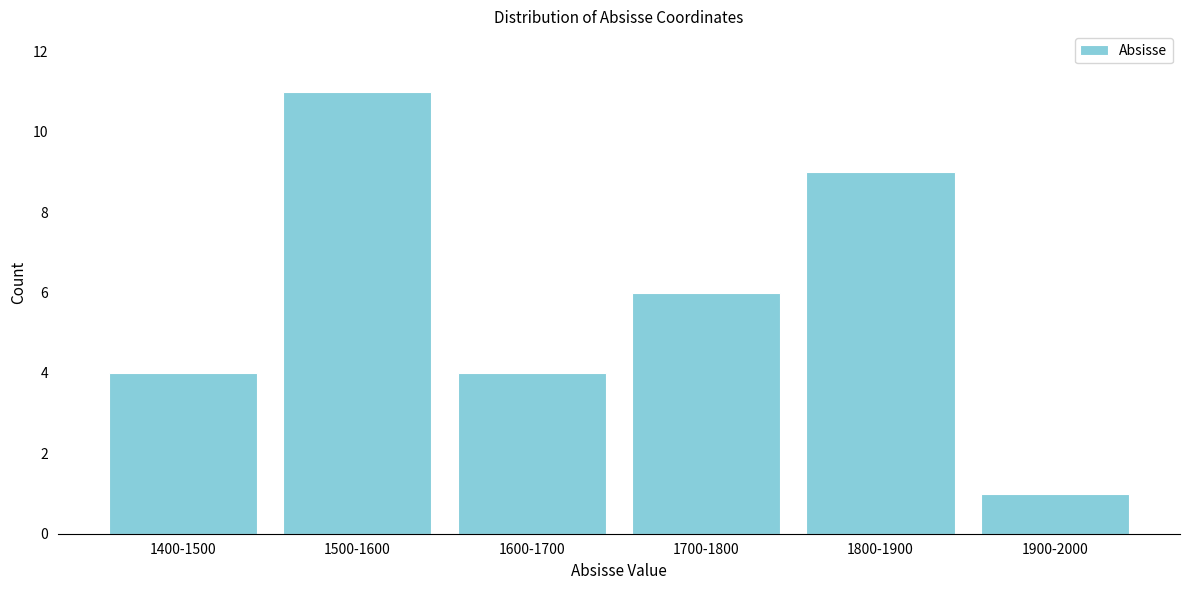

Reading left to right, extract all data points from this chart.

1400-1500=4	1500-1600=11	1600-1700=4	1700-1800=6	1800-1900=9	1900-2000=1